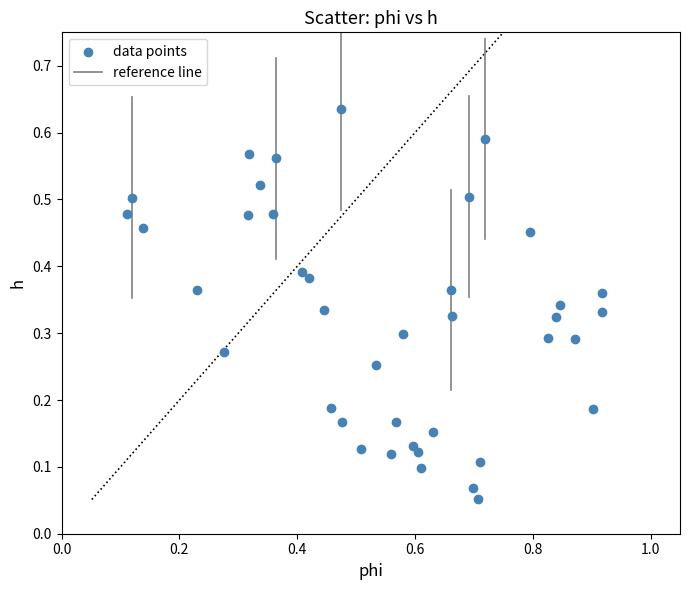

What is the range of X values (max minus min)?

0.8